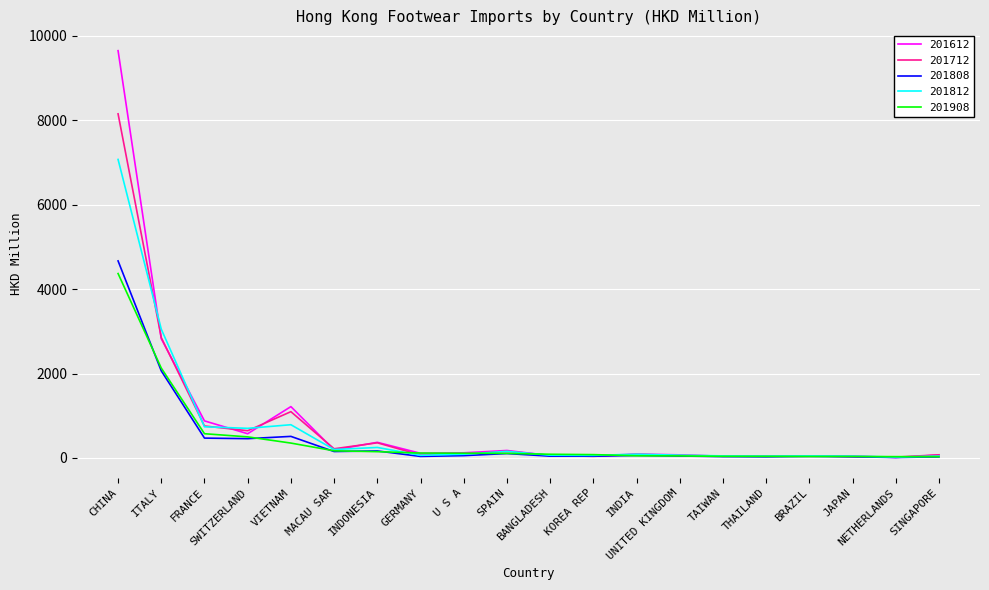

Is it true that 201612 equals 2823.7 at ITALY?

True